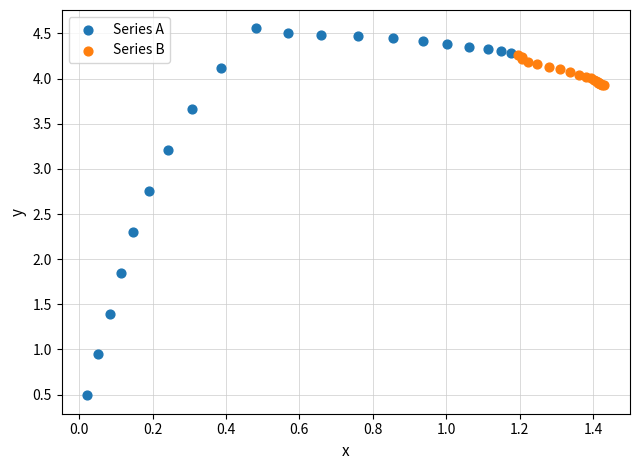

Which series contains the lowest Y value?

Series A